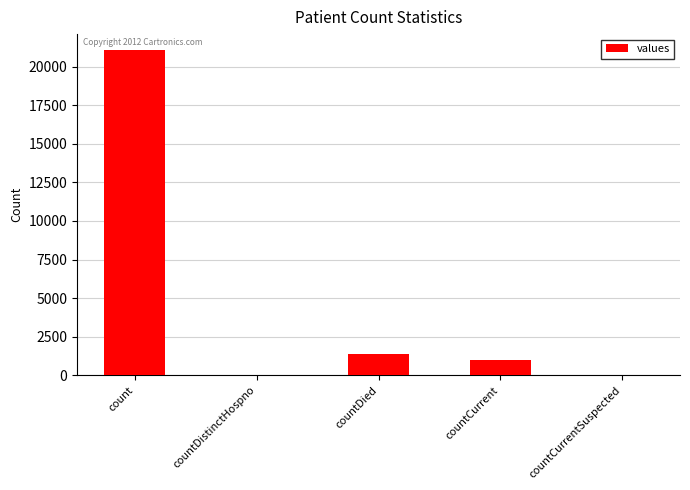

What is the change in value from count to countCurrent?

-20044